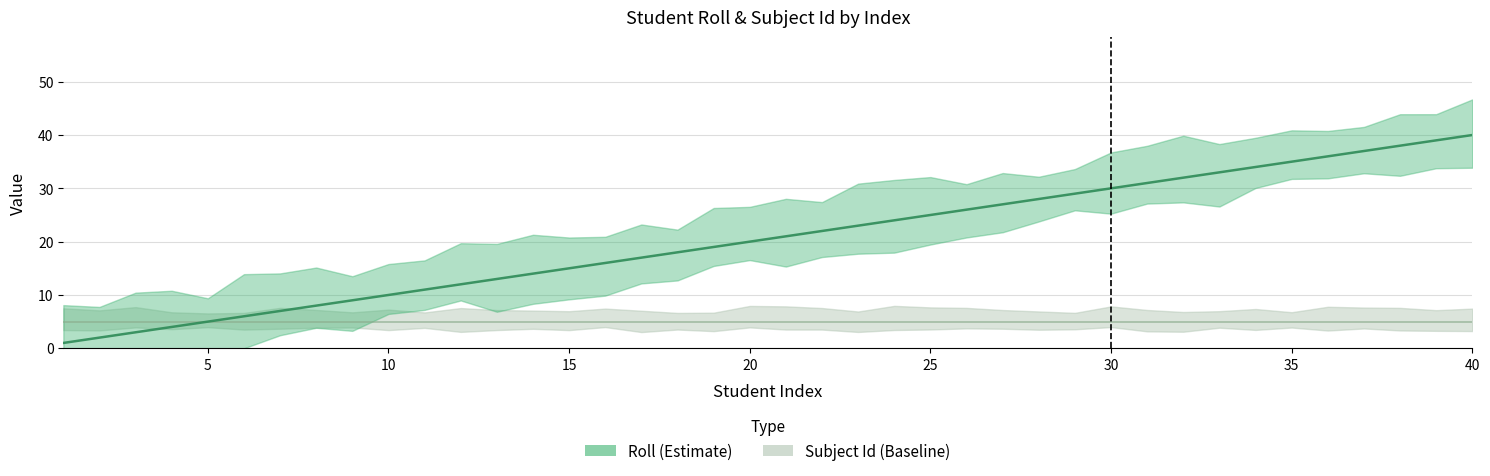

List the labels in order of value, smallest first.

1, 2, 3, 4, 5, 6, 7, 8, 9, 10, 11, 12, 13, 14, 15, 16, 17, 18, 19, 20, 21, 22, 23, 24, 25, 26, 27, 28, 29, 30, 31, 32, 33, 34, 35, 36, 37, 38, 39, 40